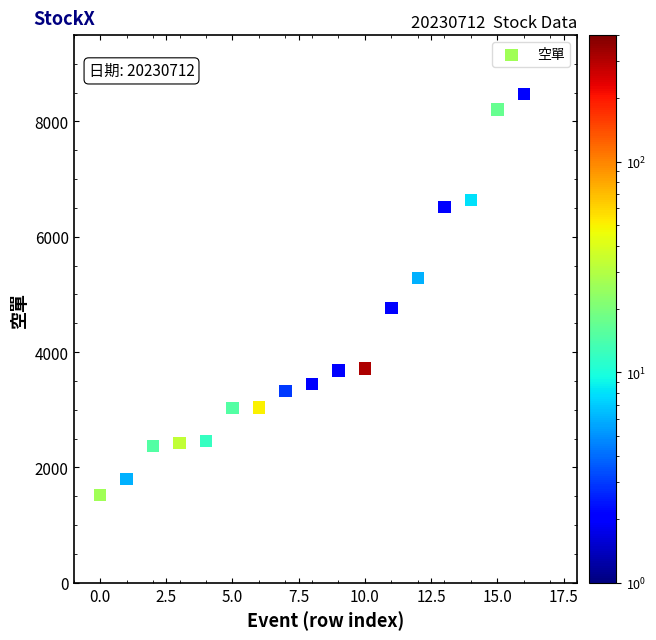

What is the range of Y values (max minus min)?

6959